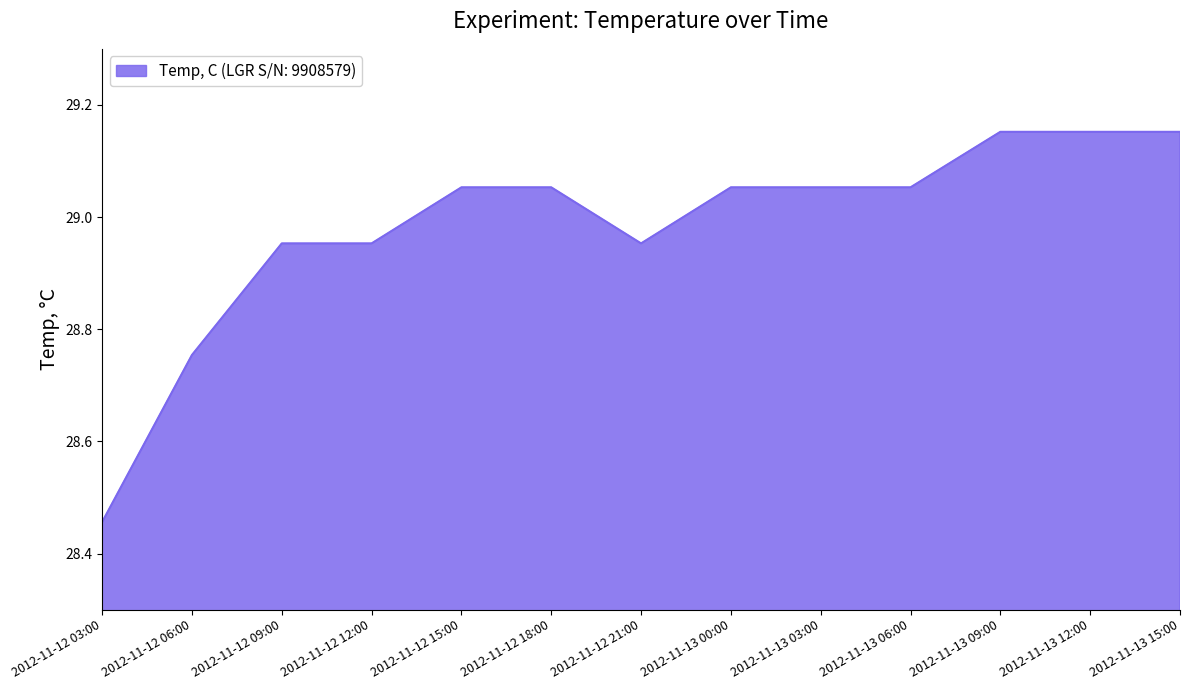

At which category does the chart reach its minimum across all series?

2012-11-12 03:00